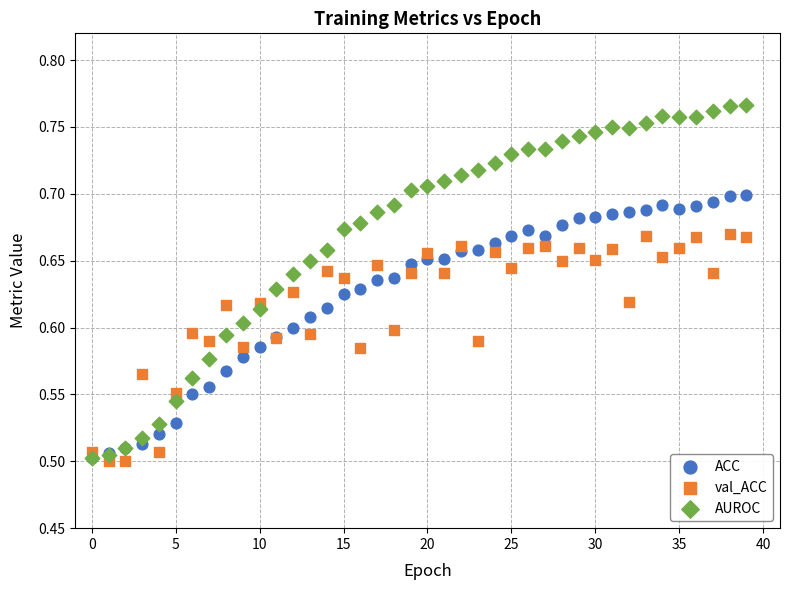

What are all the series names shown in the legend?

ACC, val_ACC, AUROC